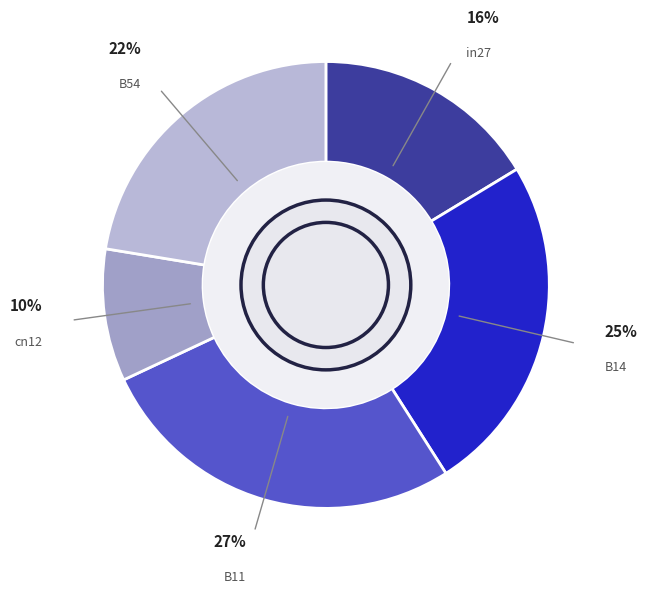

How many slices are in this pie chart?

5